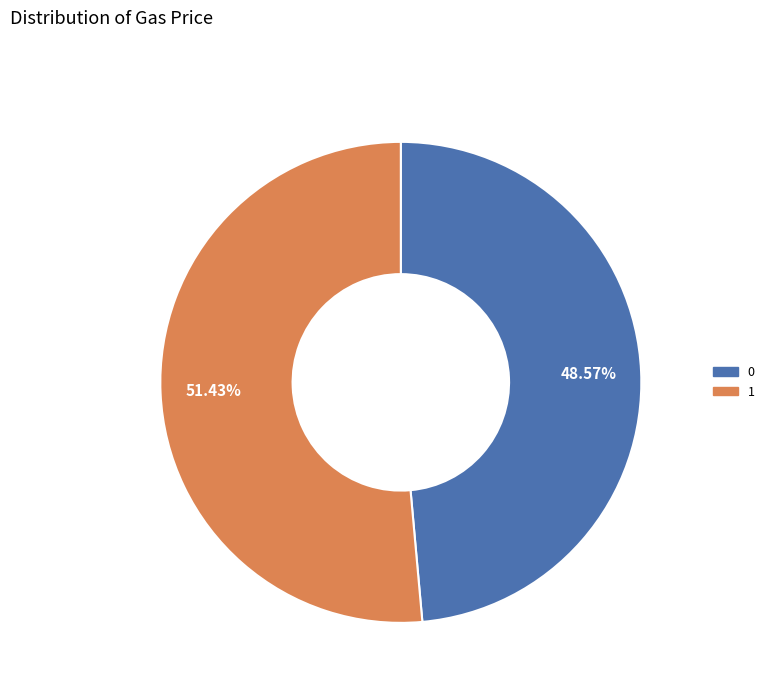

What is the ratio of the value at 0 to the value at 1?

0.9